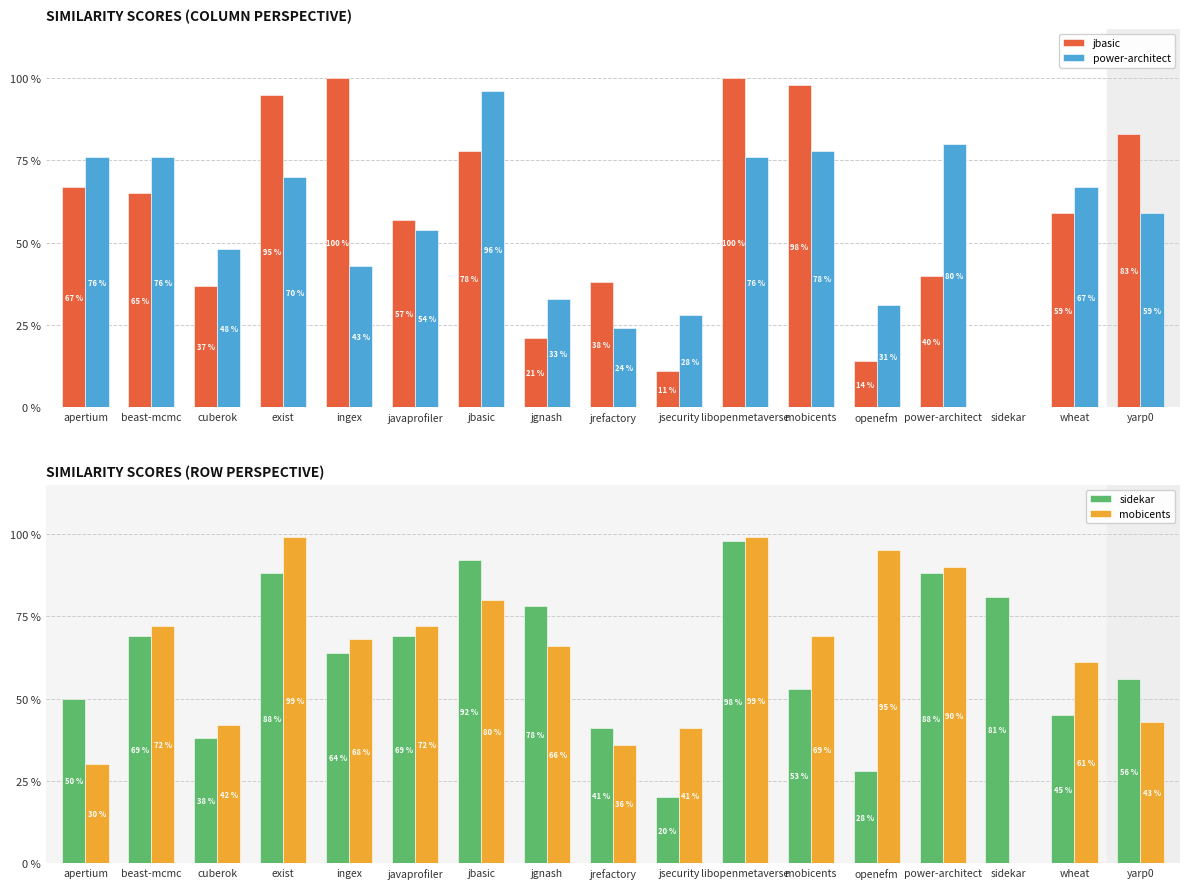

At how many categories does at least one series exceed 0?

17